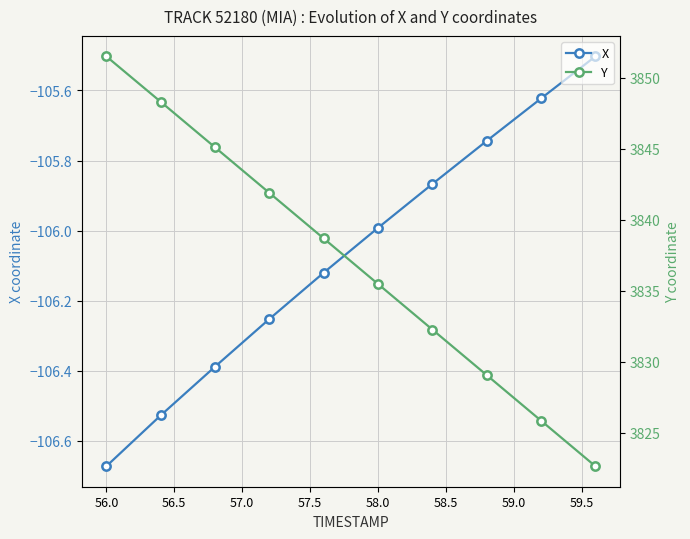

Reading right to left, list all the values displayed in this chart.

X: -105.5	-105.6	-105.7	-105.9	-106.0	-106.1	-106.3	-106.4	-106.5	-106.7
Y: 3822.6	3825.8	3829.1	3832.3	3835.5	3838.7	3841.9	3845.1	3848.3	3851.5